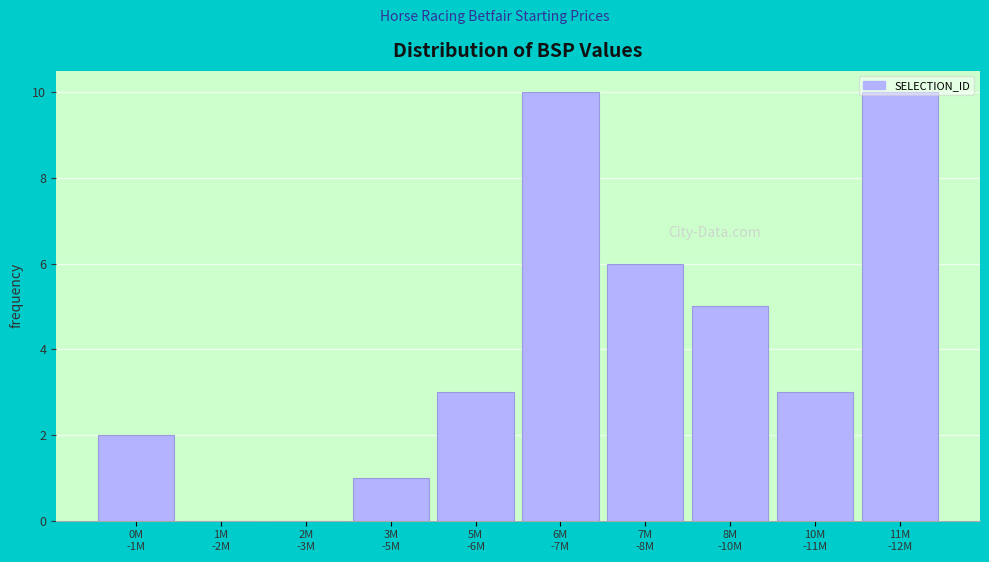

What is the sum of all values?

40